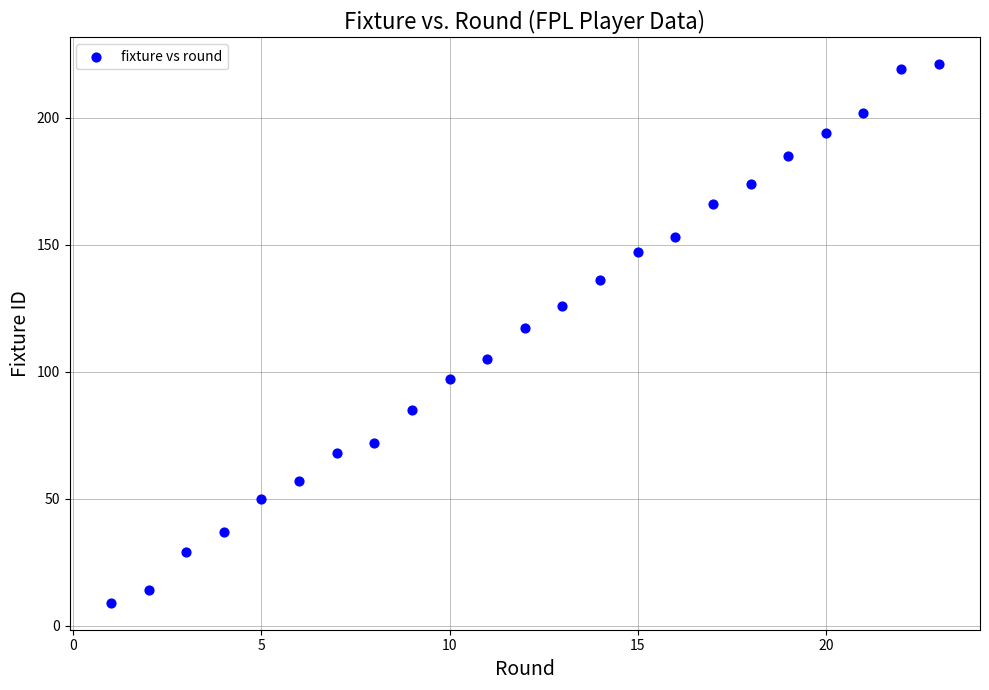

What is the range of X values (max minus min)?

22